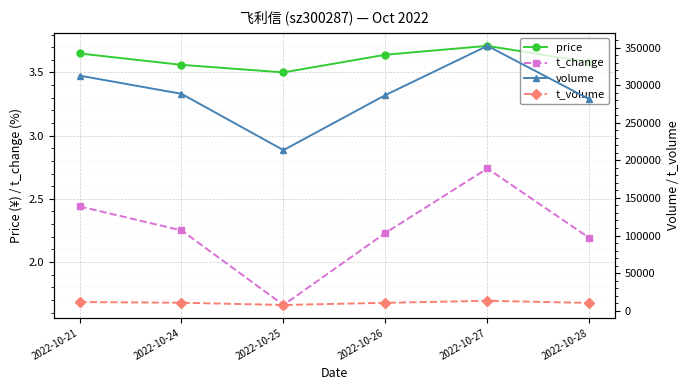

How many interior local valleys does the t_volume series have?

1